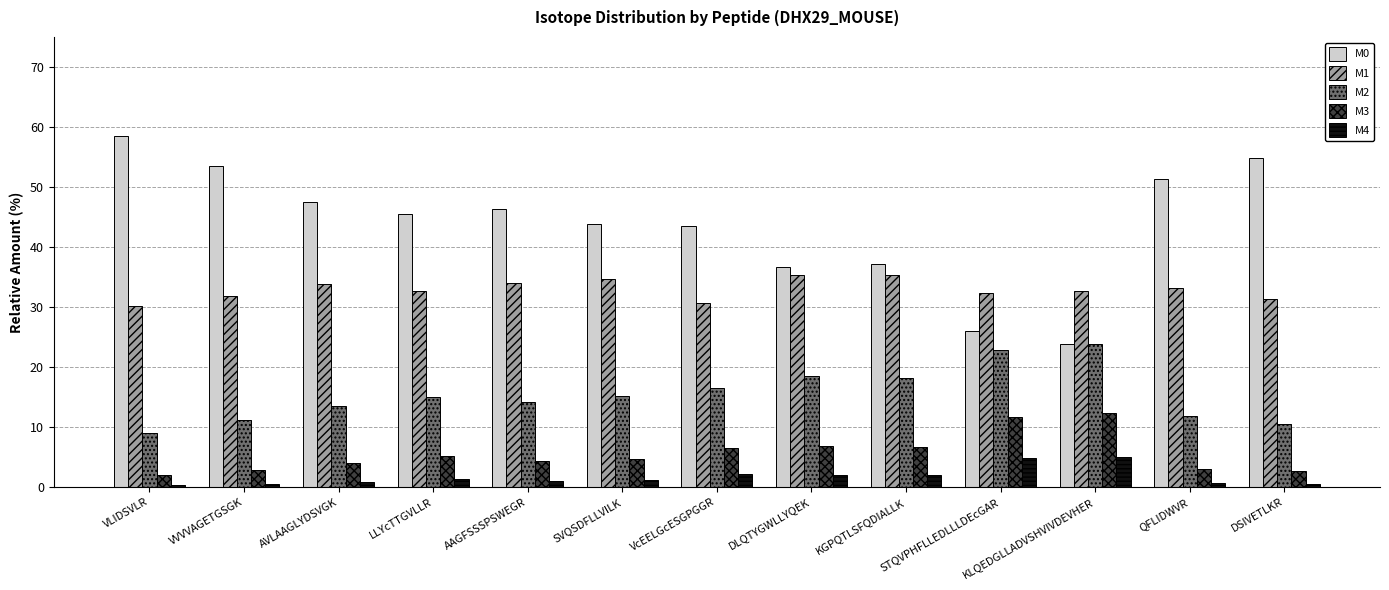

What is the difference between the M1 values at STQVPHFLLEDLLLDEcGAR and QFLIDWVR?

0.8